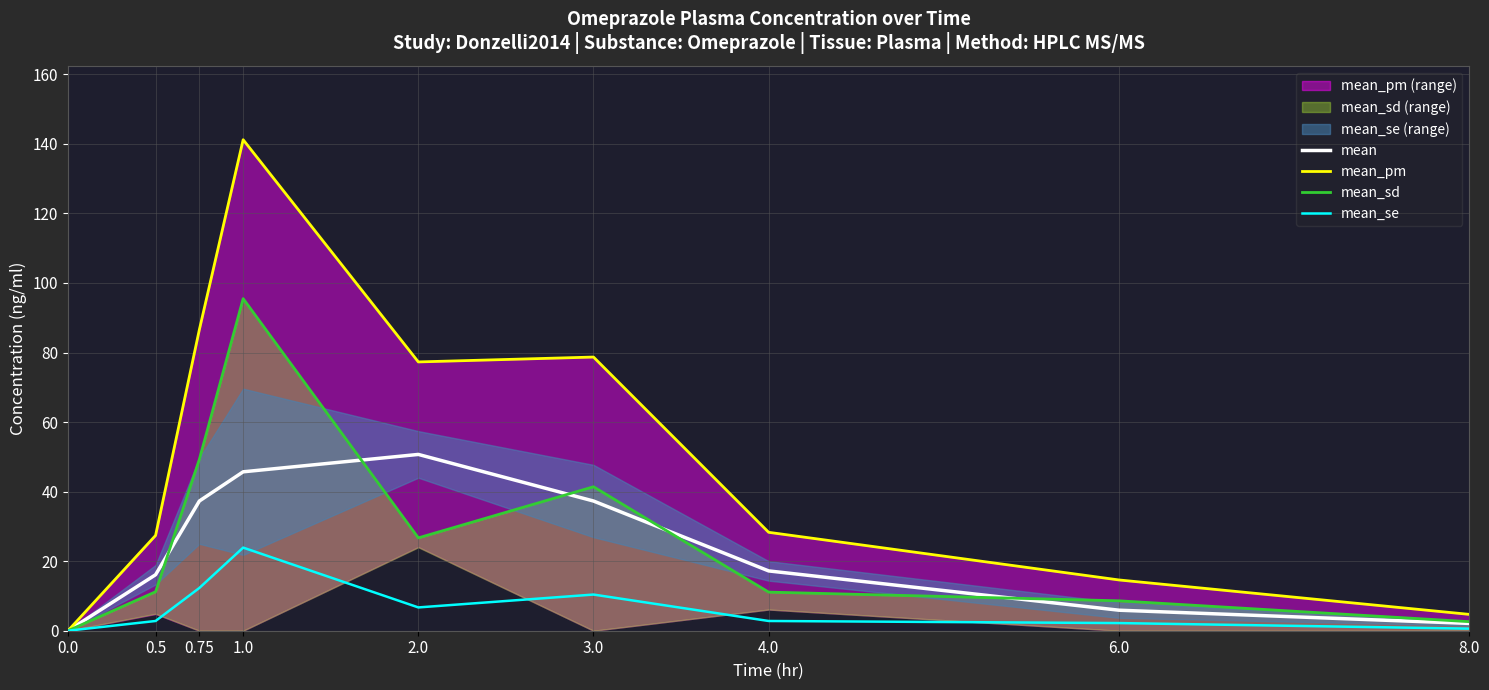

What is the maximum value for mean?

50.7